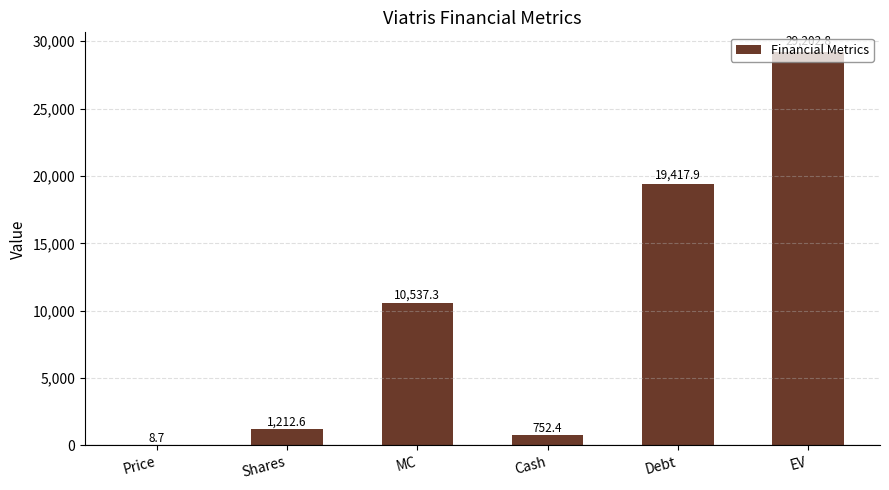

At which label does the data first exceed 10537?

MC